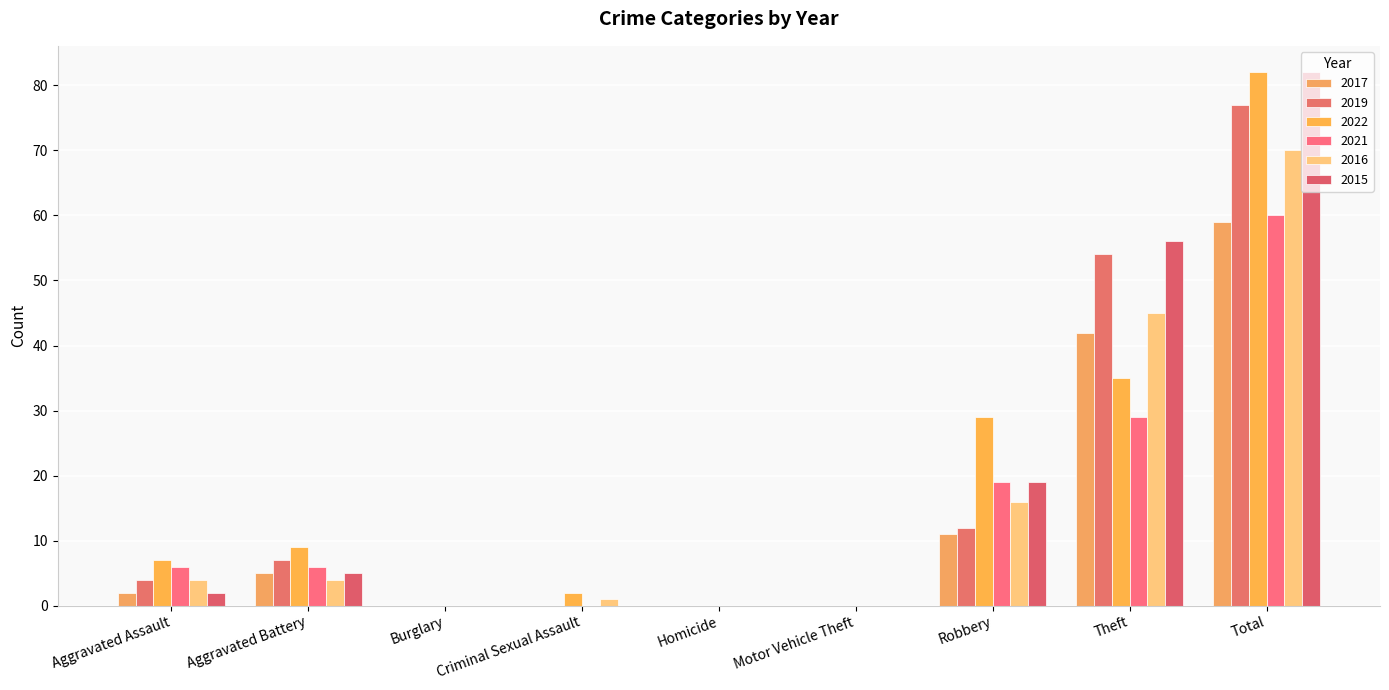

Count the number of categories in the chart.

9